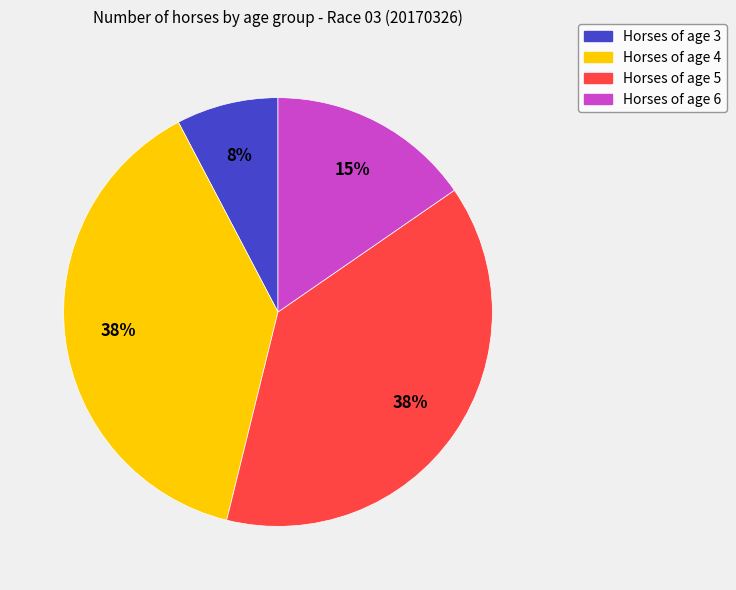

Count the number of slices in the pie.

4